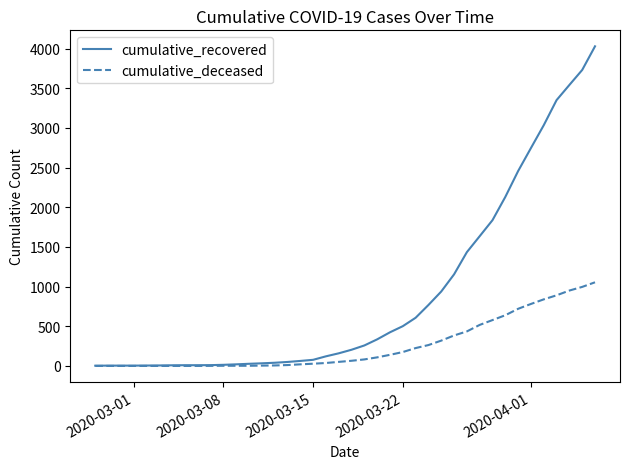

Rank the series by their average value, from lowest to highest.

cumulative_deceased, cumulative_recovered